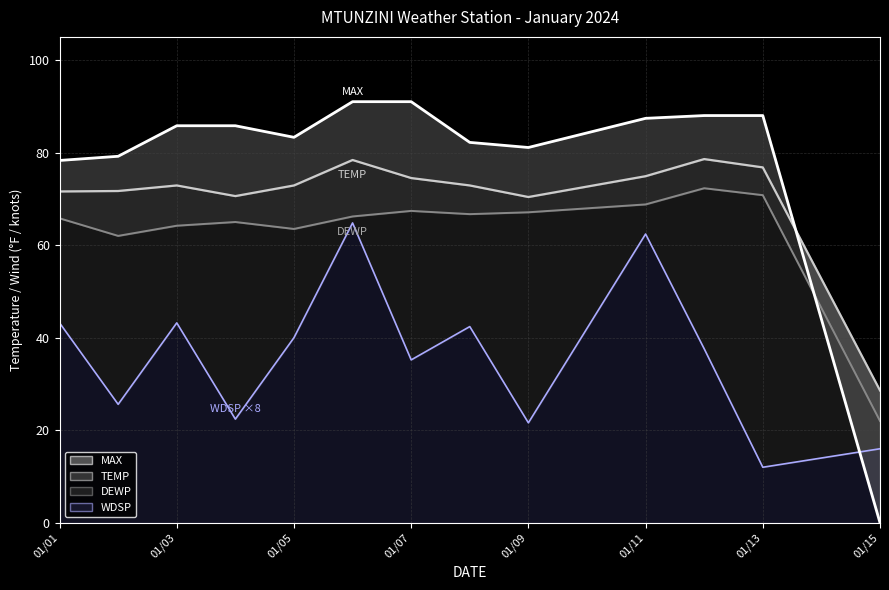

What is the difference between the highest and lowest values at 2024-01-08?

39.8